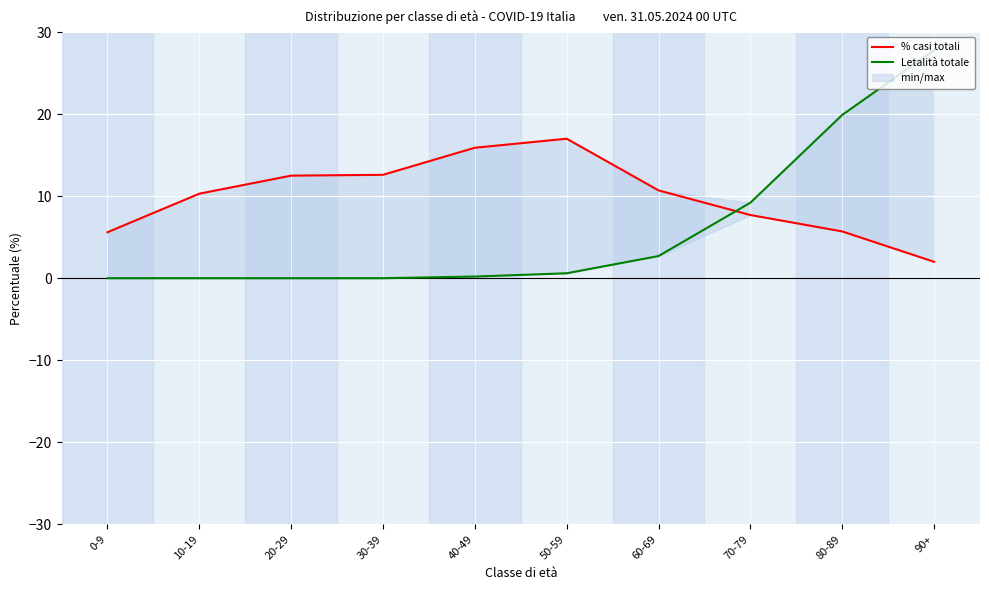

What is the difference between the second highest and second lowest values in the Letalità totale series?

19.9